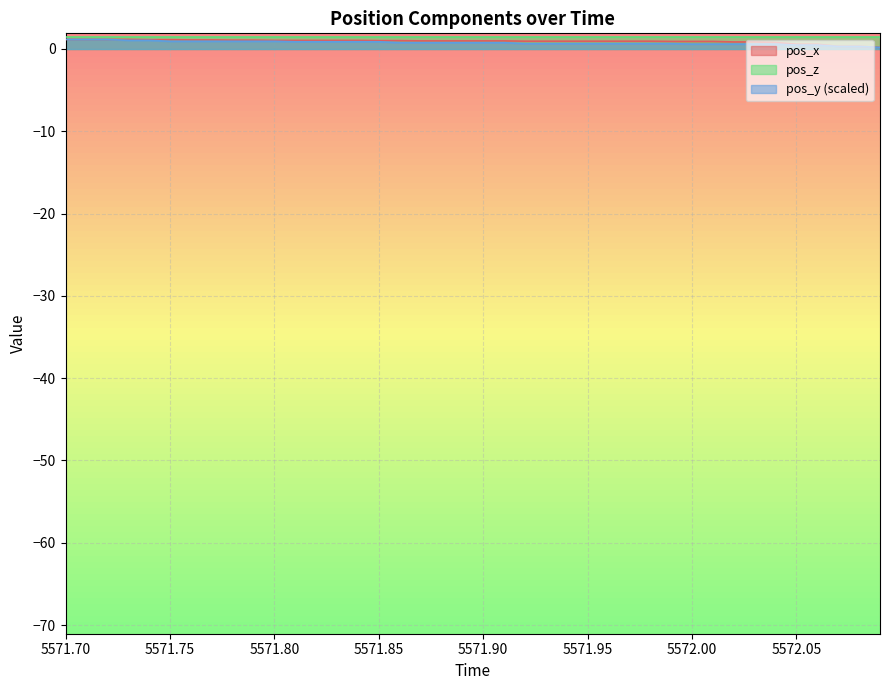

What is the sum of all pos_x values?

37.3